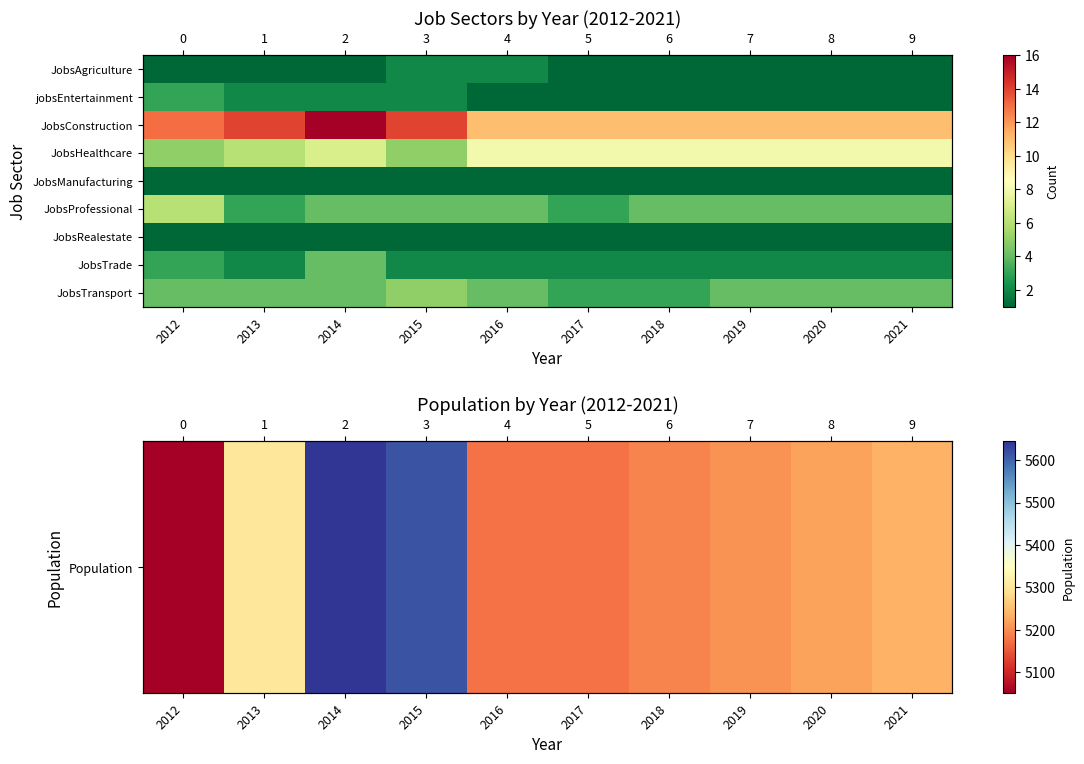

What is the approximate value of JobsManufacturing at 2017?

1